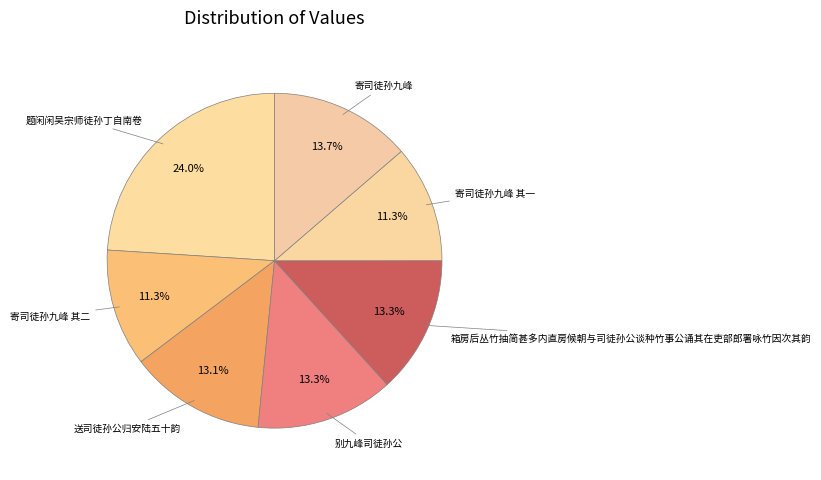

To the nearest percent, what is the average slice percentage?

14%